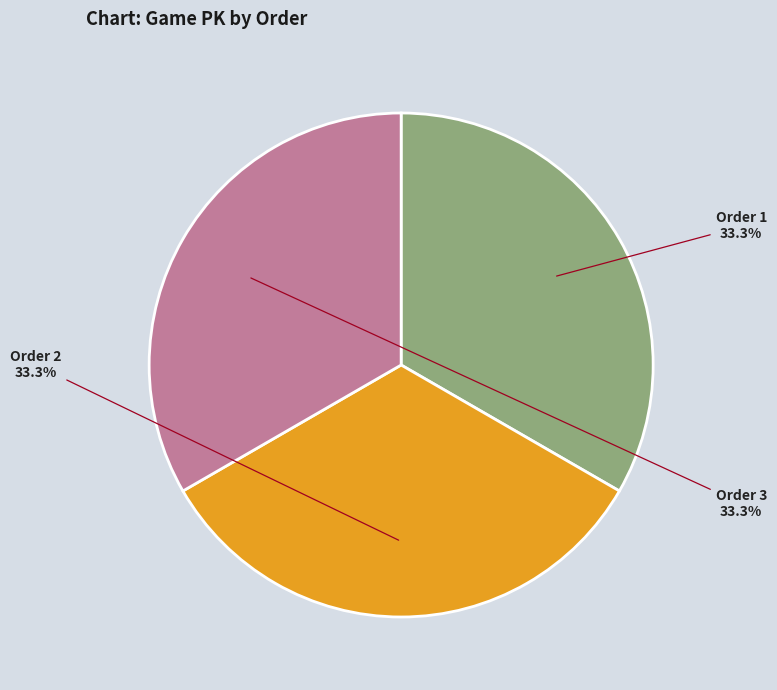

Does any single category account for the majority?

No